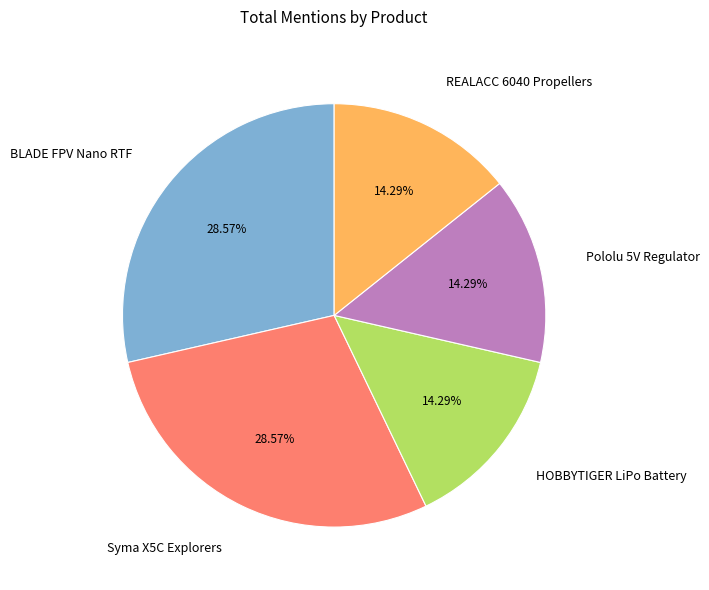

Is the sum of BLADE FPV Nano RTF and Pololu 5V Regulator greater than half?

No